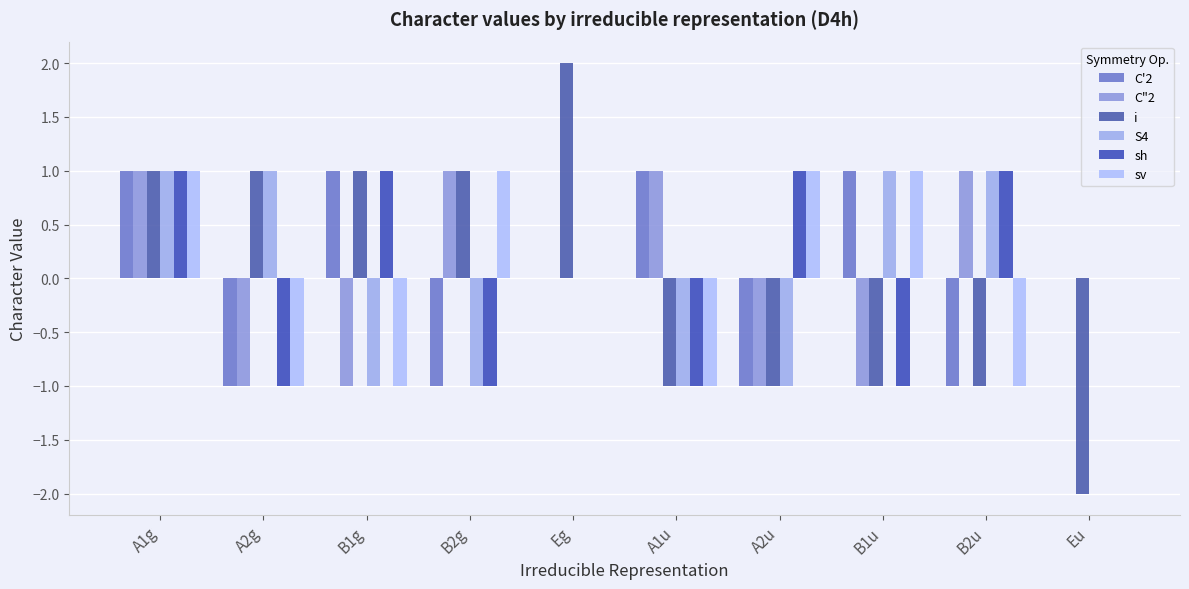

List the series in order of their peak value, lowest first.

C'2, C"2, S4, sh, sv, i